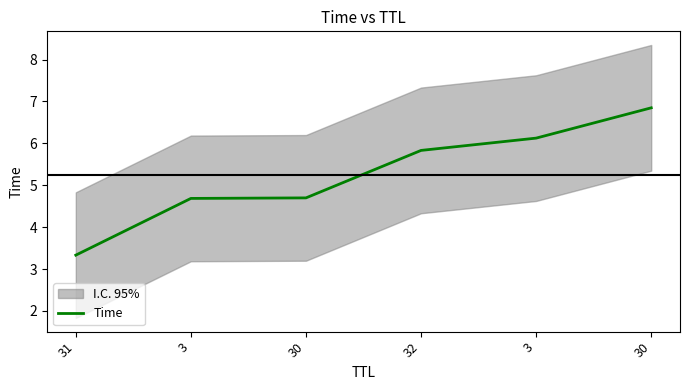

List the labels in order of value, smallest first.

31, 3, 30, 32, 3, 30